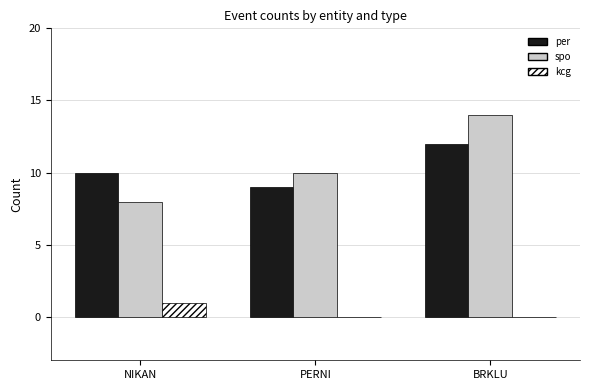

Count the number of categories in the chart.

3